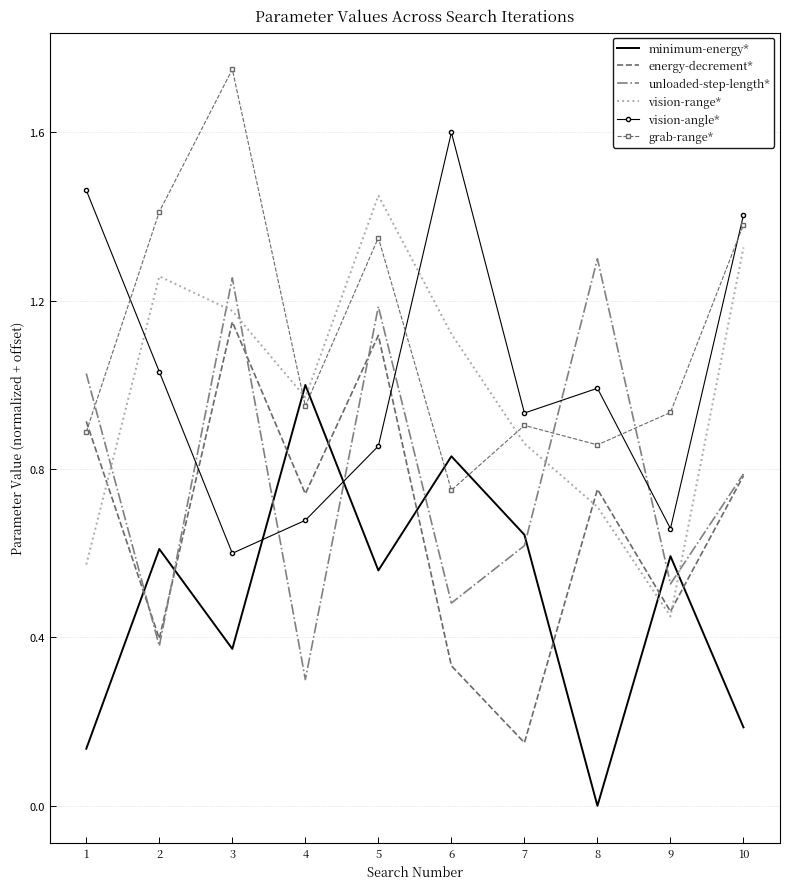

How many minimum-energy* values are between 0 and 1?

10